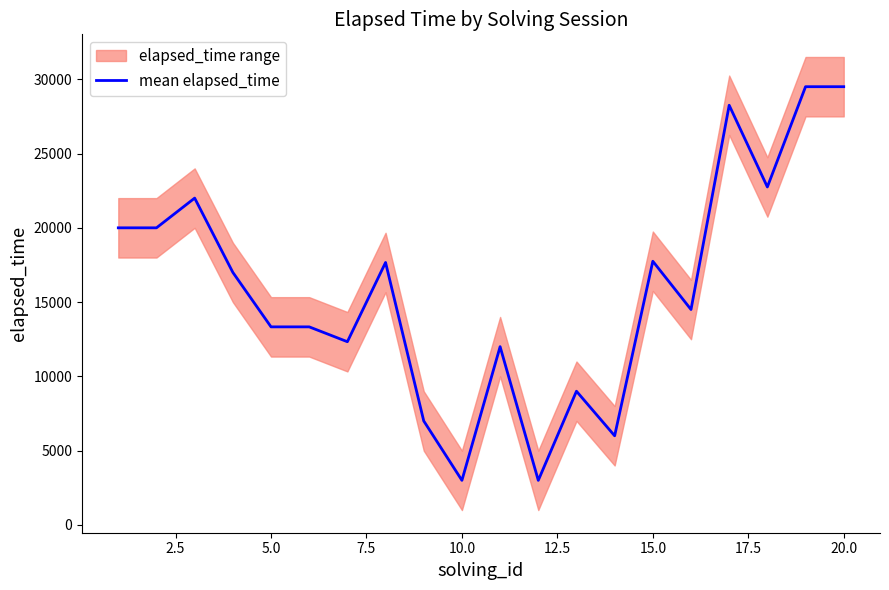

Is this an area chart (filled region under the line)?

No